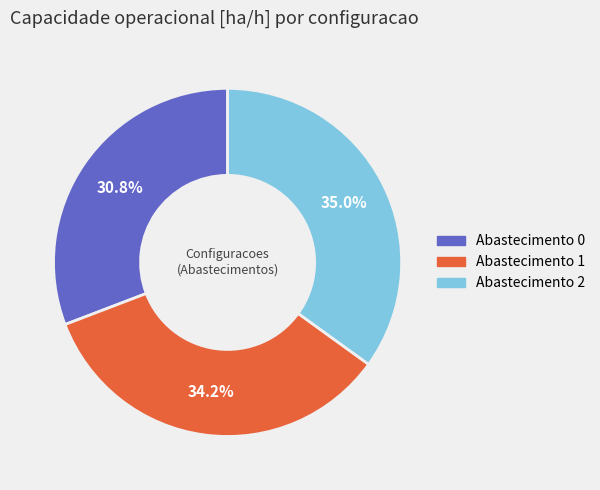

Is there any slice that represents more than half of the pie?

No